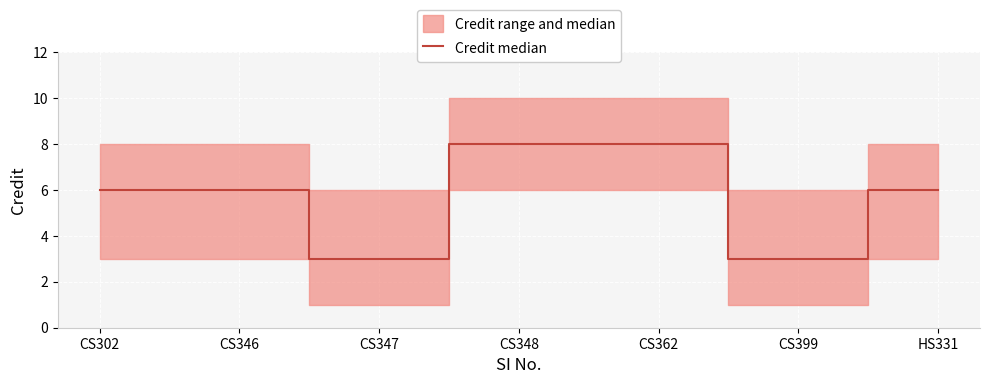

Where does the data first go above 6?

CS348